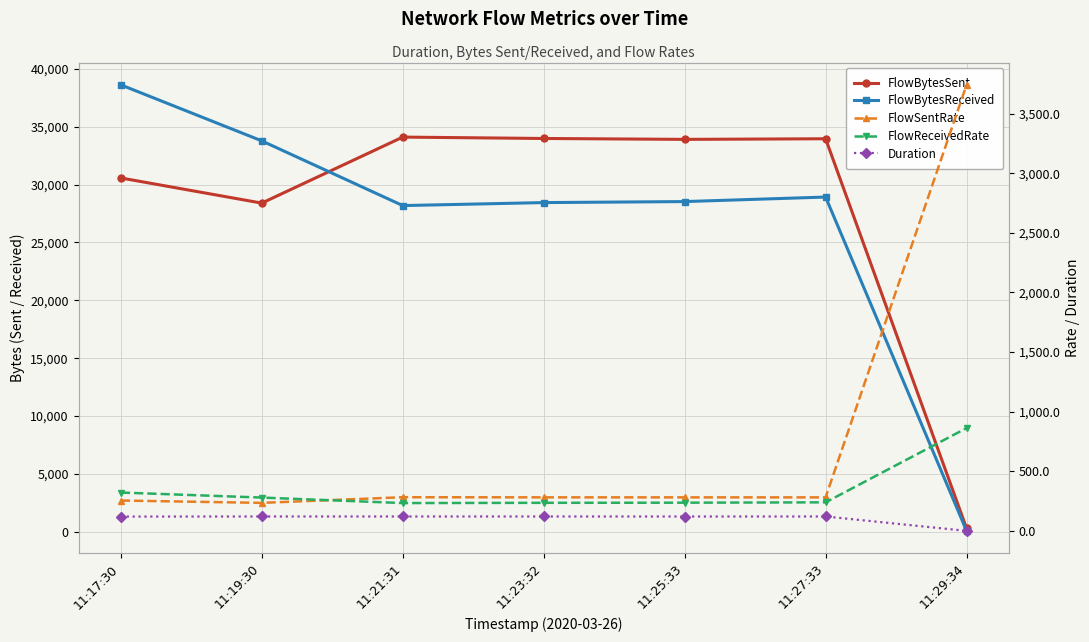

What is the label of the 1st point from the right?

11:29:34